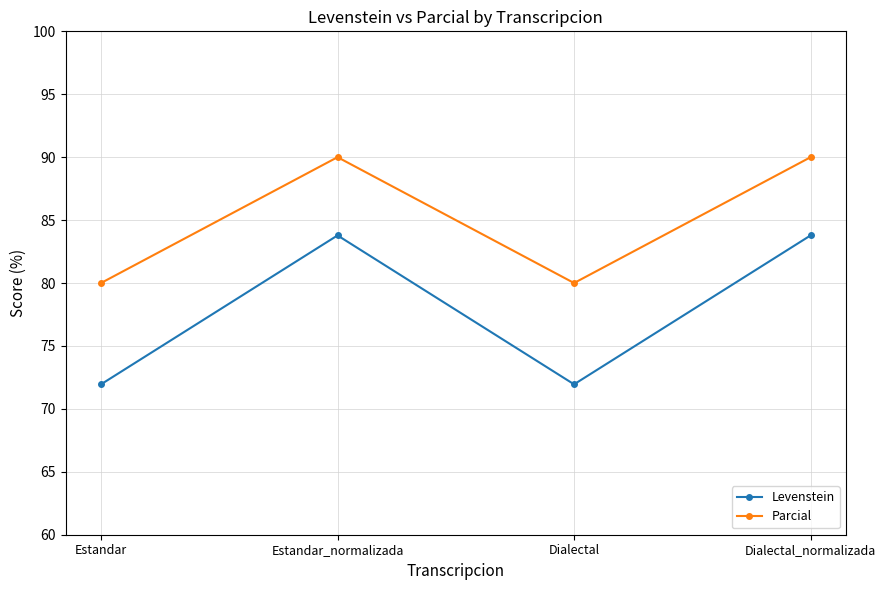

The value of Parcial at Dialectal_normalizada is 60.0. True or false?

False